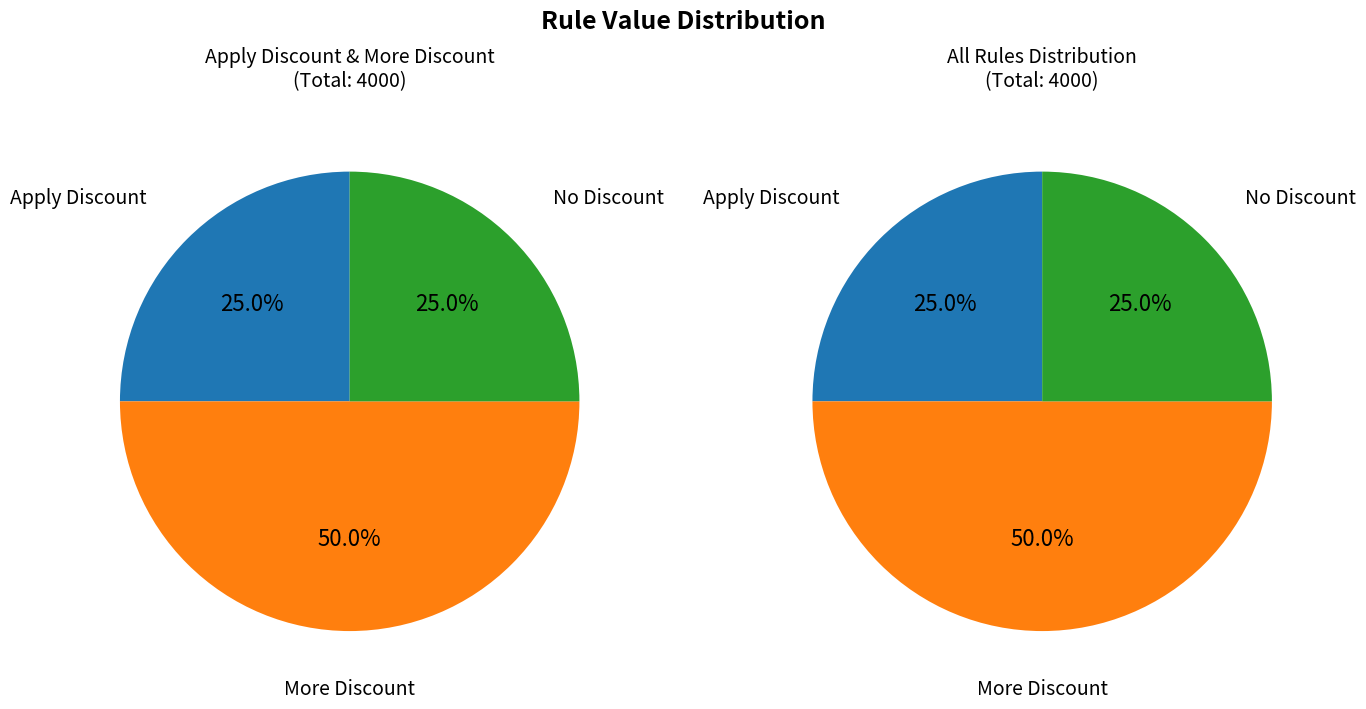

Which category has the smallest portion of the pie?

Apply Discount